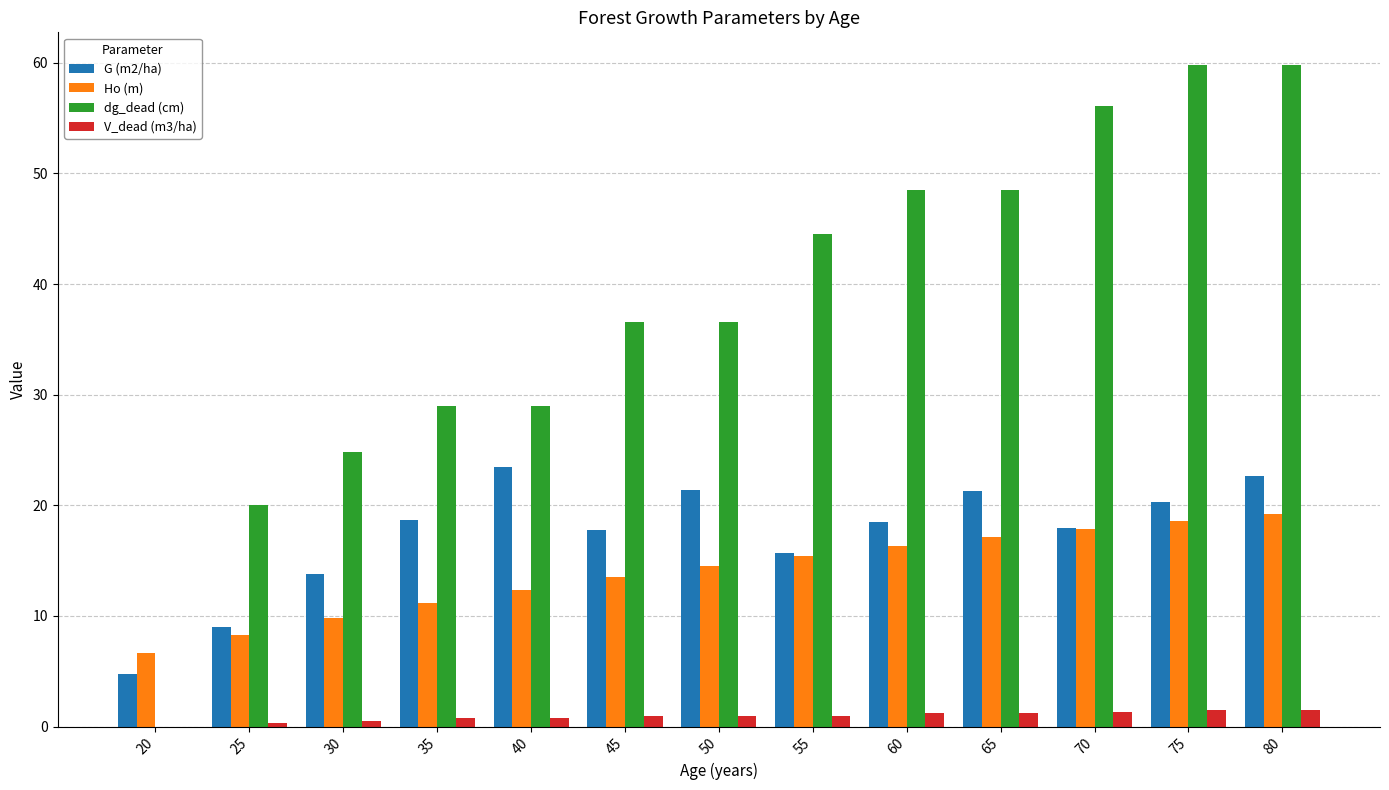

Which series has the largest total across all categories?

dg_dead (cm)